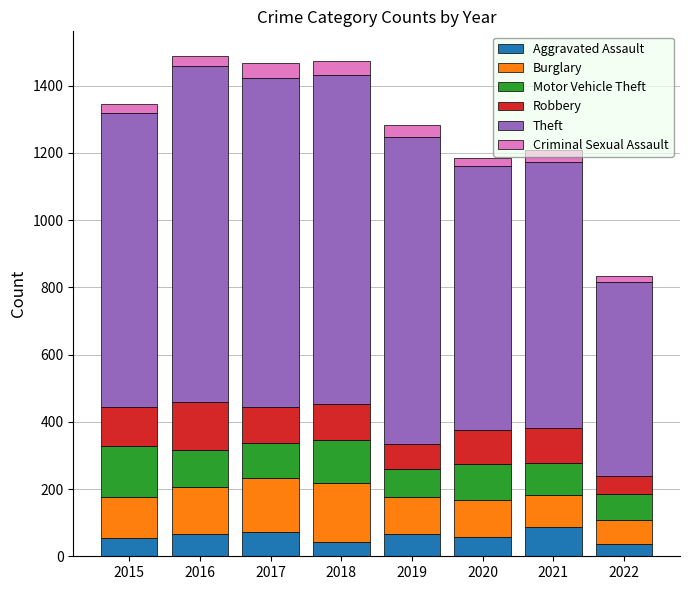

What are all the series names shown in the legend?

Aggravated Assault, Burglary, Motor Vehicle Theft, Robbery, Theft, Criminal Sexual Assault